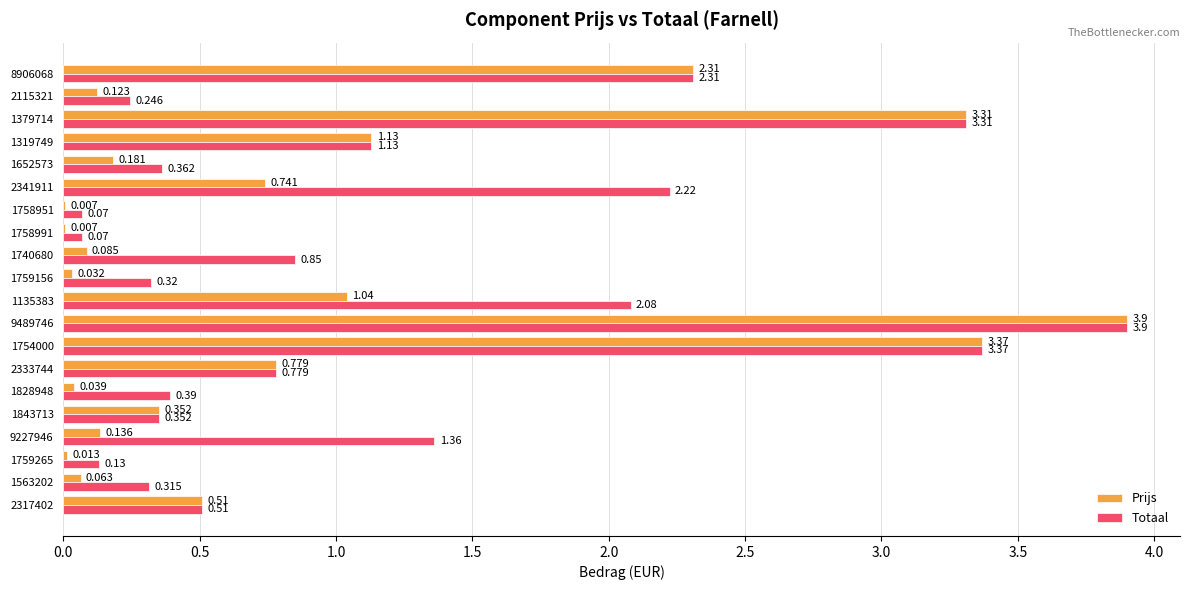

Between 1759156 and 1652573, which series saw the biggest shift?

Prijs